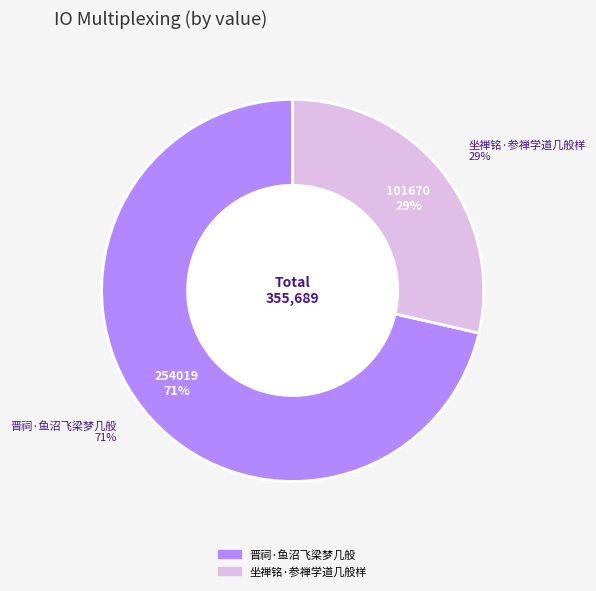

Rank the categories by value from lowest to highest.

坐禅铭·参禅学道几般样, 晋祠·鱼沼飞梁梦几般